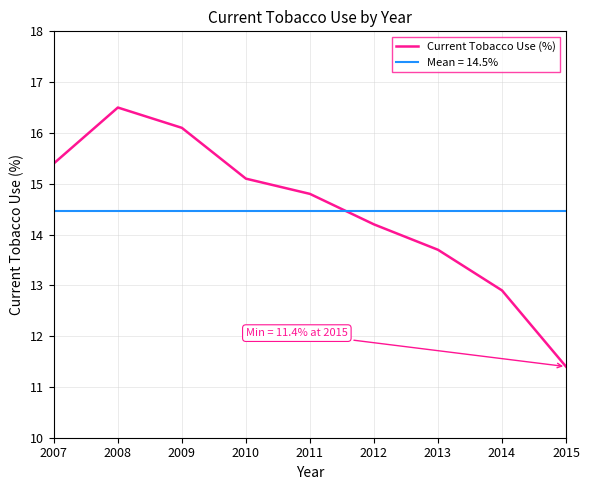

The value at 2015 is 15.4. True or false?

False